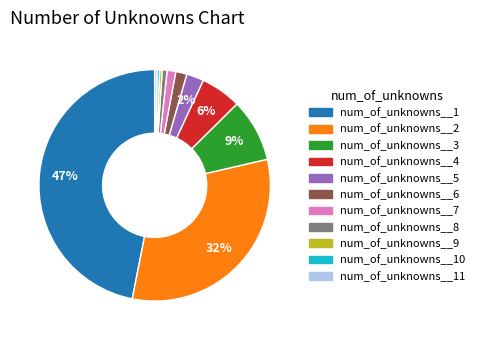

Between num_of_unknowns__11 and num_of_unknowns__2, which is larger?

num_of_unknowns__2